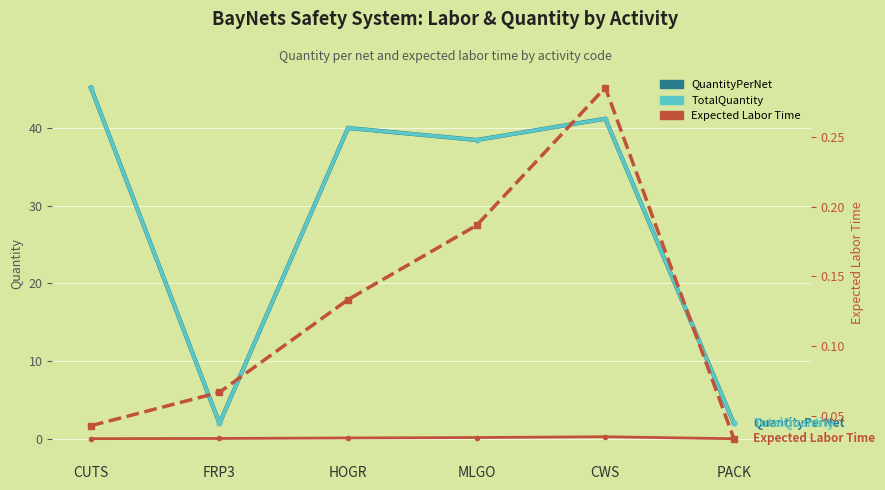

At which label does TotalQuantity reach its minimum?

FRP3